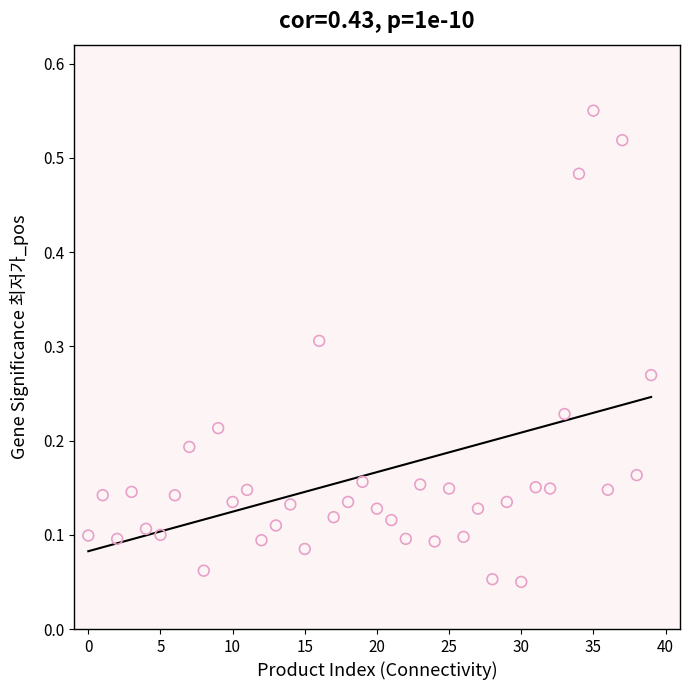

Count the number of points in this scatter plot.

40